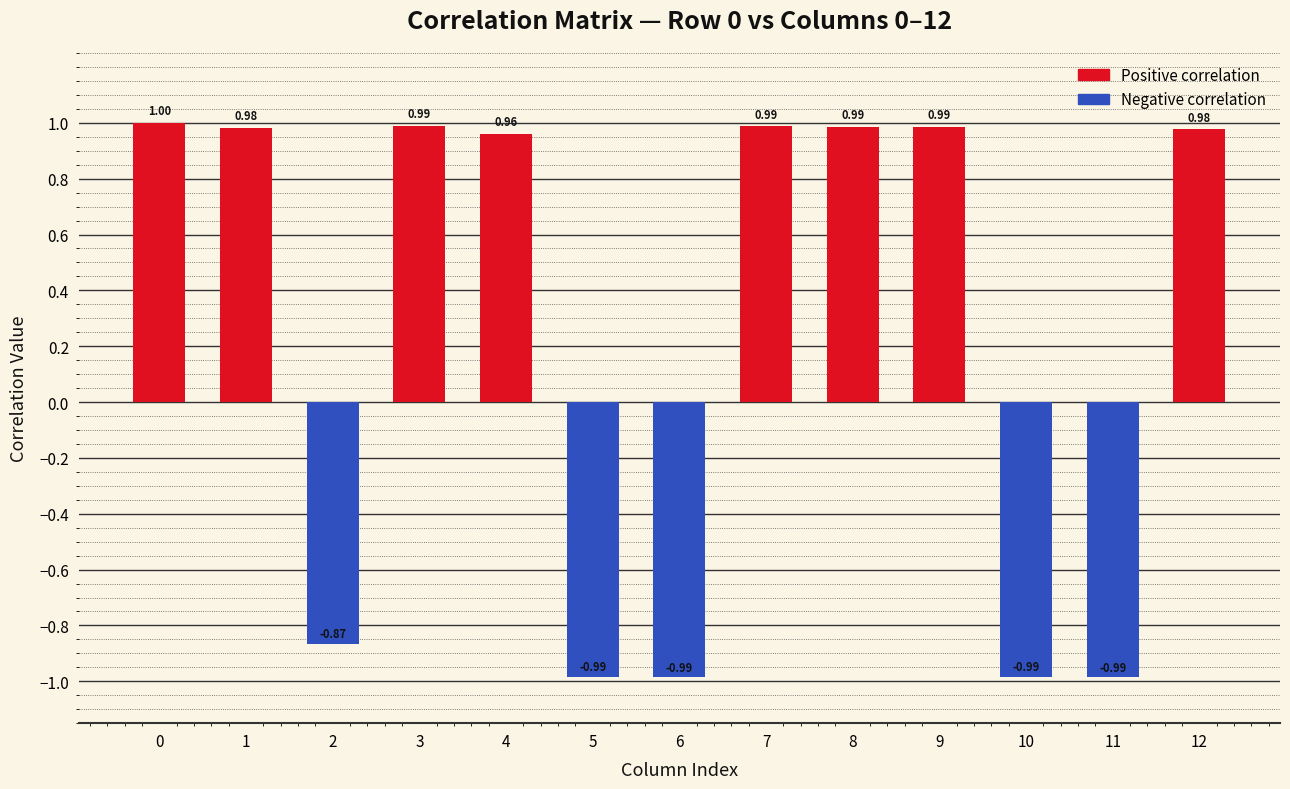

Count the number of data series in this chart.

1